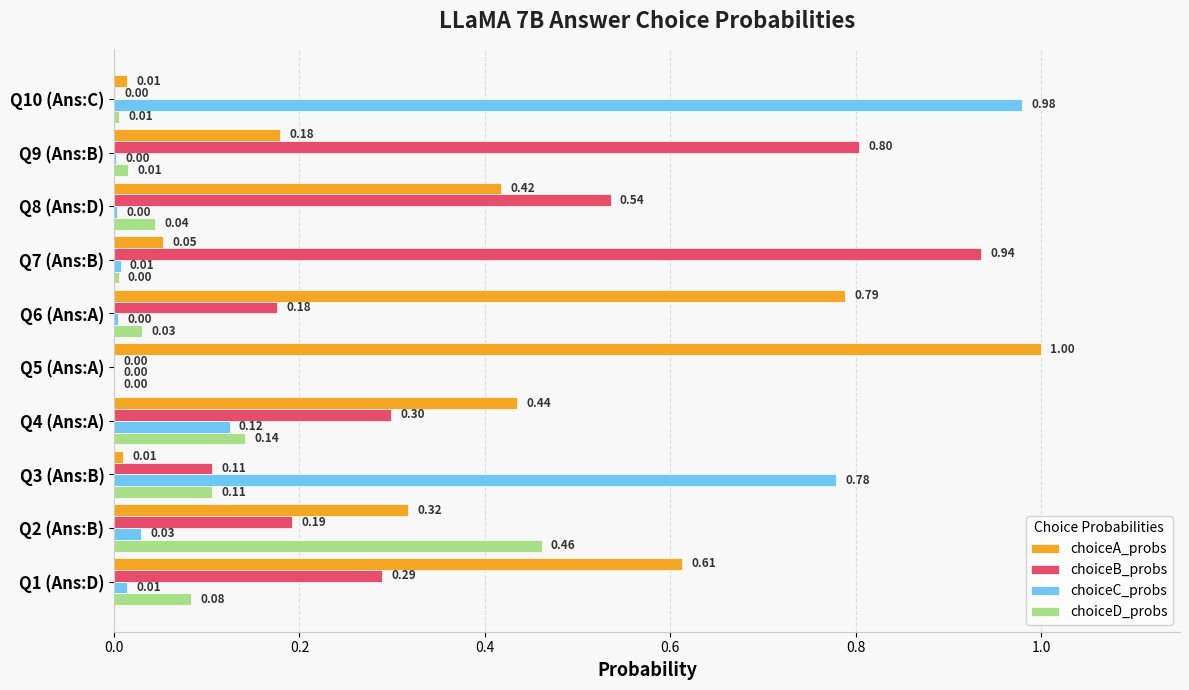

What is the total value across all series at Q2 (Ans:B)?

1.0